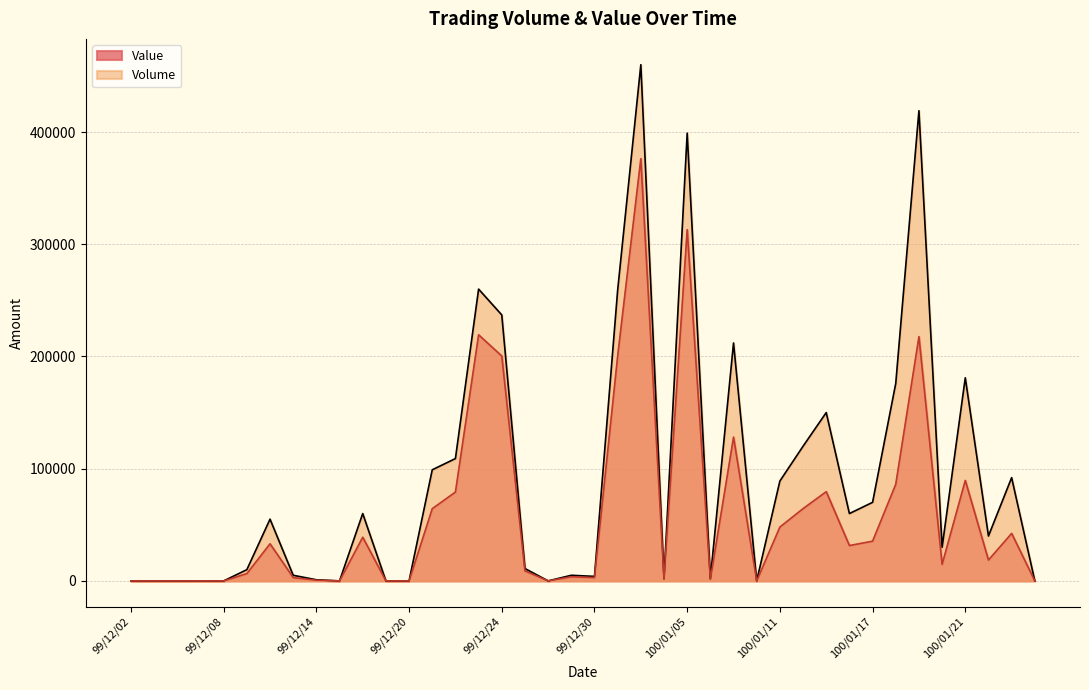

Where is the first local minimum for Volume?

99/12/15